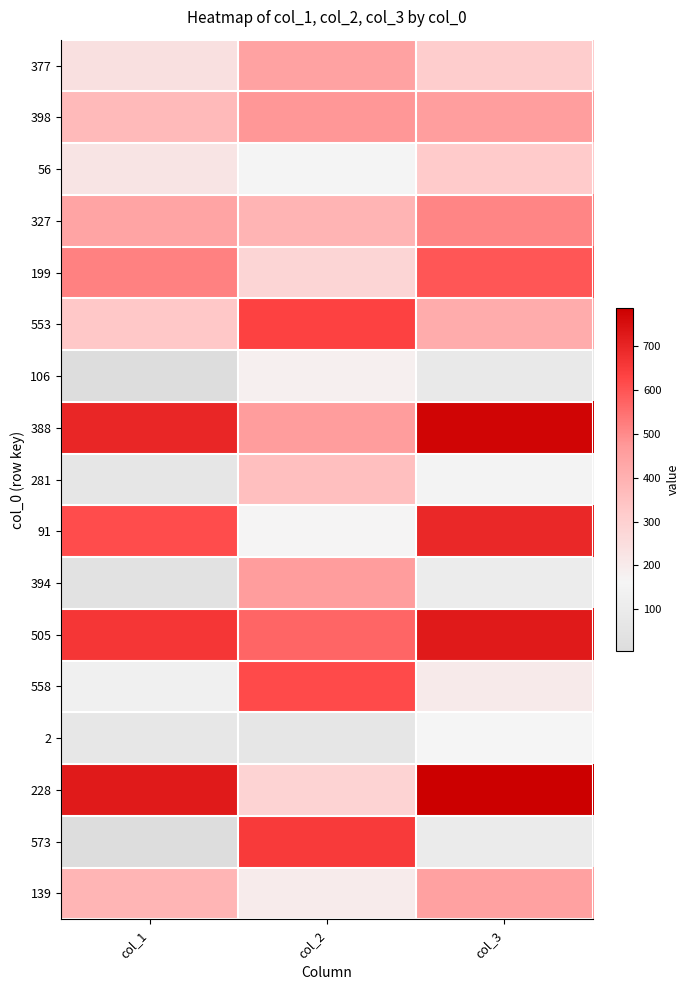

Reading left to right, transcribe all the data shown in this chart.

377: col_1=238	col_2=446	col_3=313
398: col_1=372	col_2=477	col_3=459
56: col_1=223	col_2=155	col_3=321
327: col_1=439	col_2=390	col_3=510
199: col_1=516	col_2=282	col_3=598
553: col_1=331	col_2=637	col_3=415
106: col_1=4	col_2=183	col_3=84
388: col_1=699	col_2=462	col_3=775
281: col_1=70	col_2=357	col_3=151
91: col_1=615	col_2=166	col_3=695
394: col_1=39	col_2=461	col_3=108
505: col_1=660	col_2=570	col_3=724
558: col_1=134	col_2=618	col_3=203
2: col_1=77	col_2=67	col_3=163
228: col_1=725	col_2=289	col_3=788
573: col_1=13	col_2=652	col_3=97
139: col_1=387	col_2=197	col_3=450